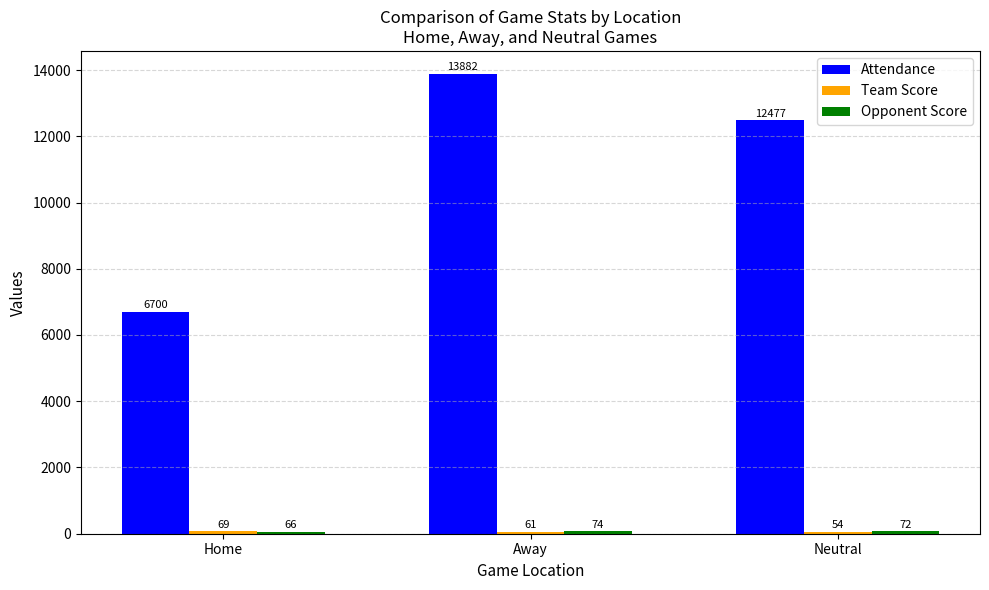

Where does the Attendance series first go above 12477?

Away